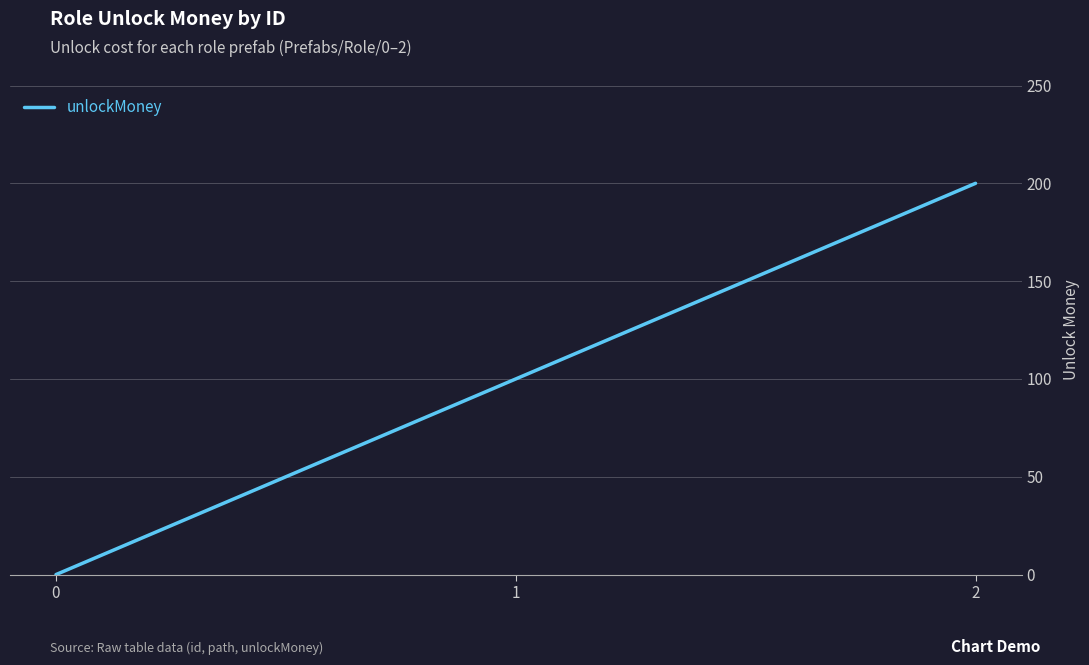

Reading left to right, transcribe all the data shown in this chart.

0	100	200